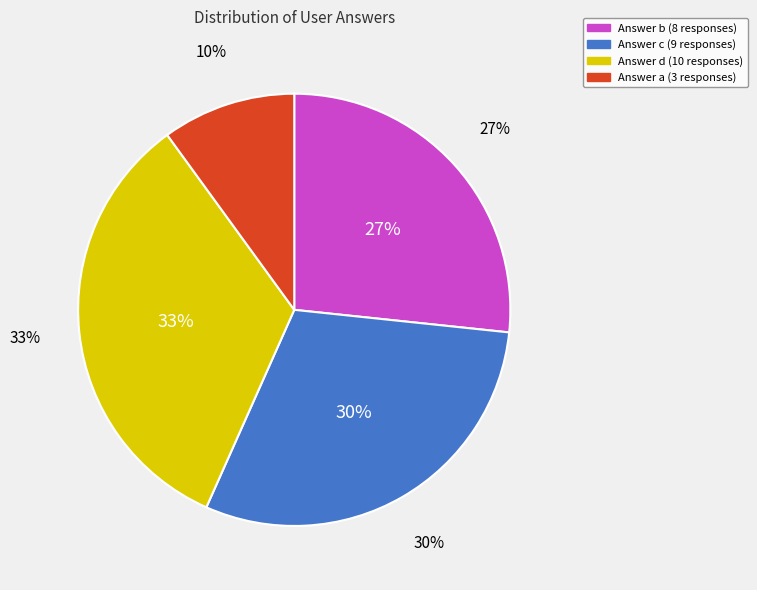

Combined, what portion of the pie is d and c?

63.3%